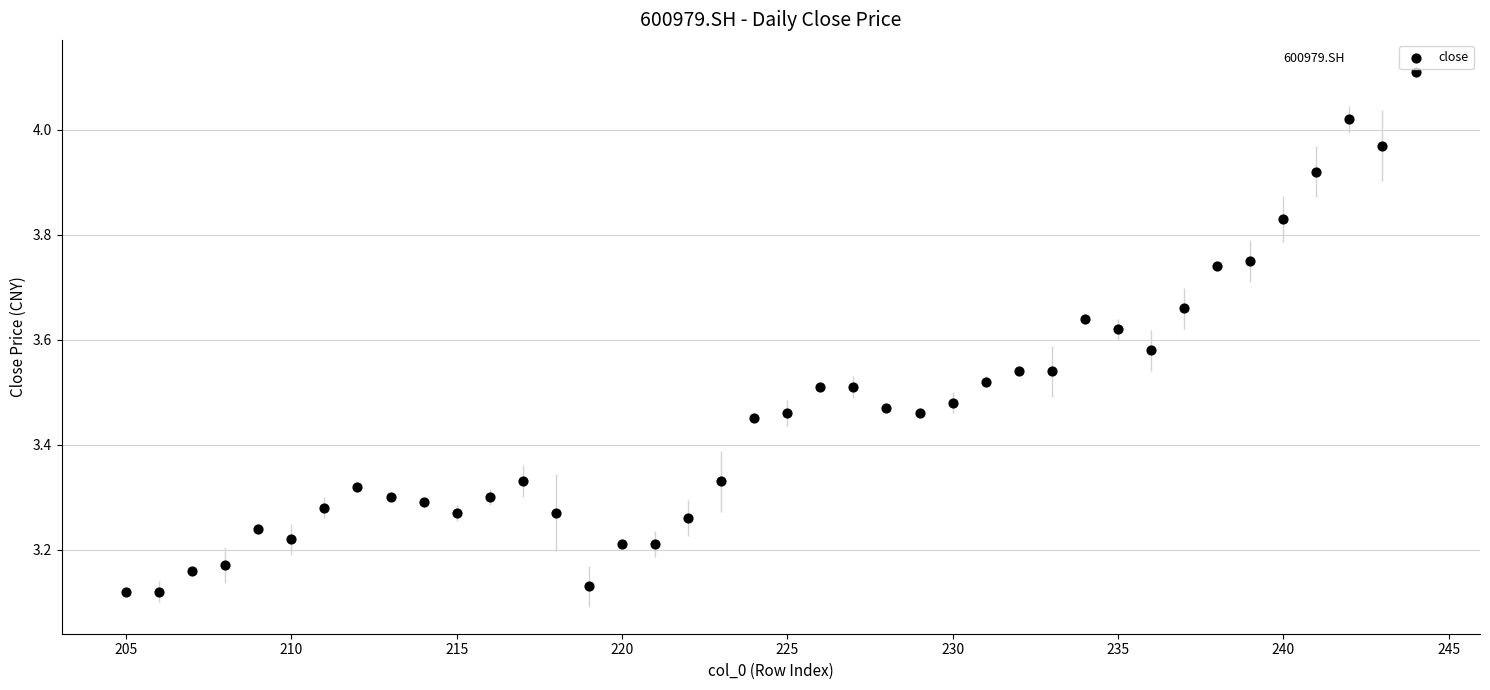

What is the range of X values (max minus min)?

39.0